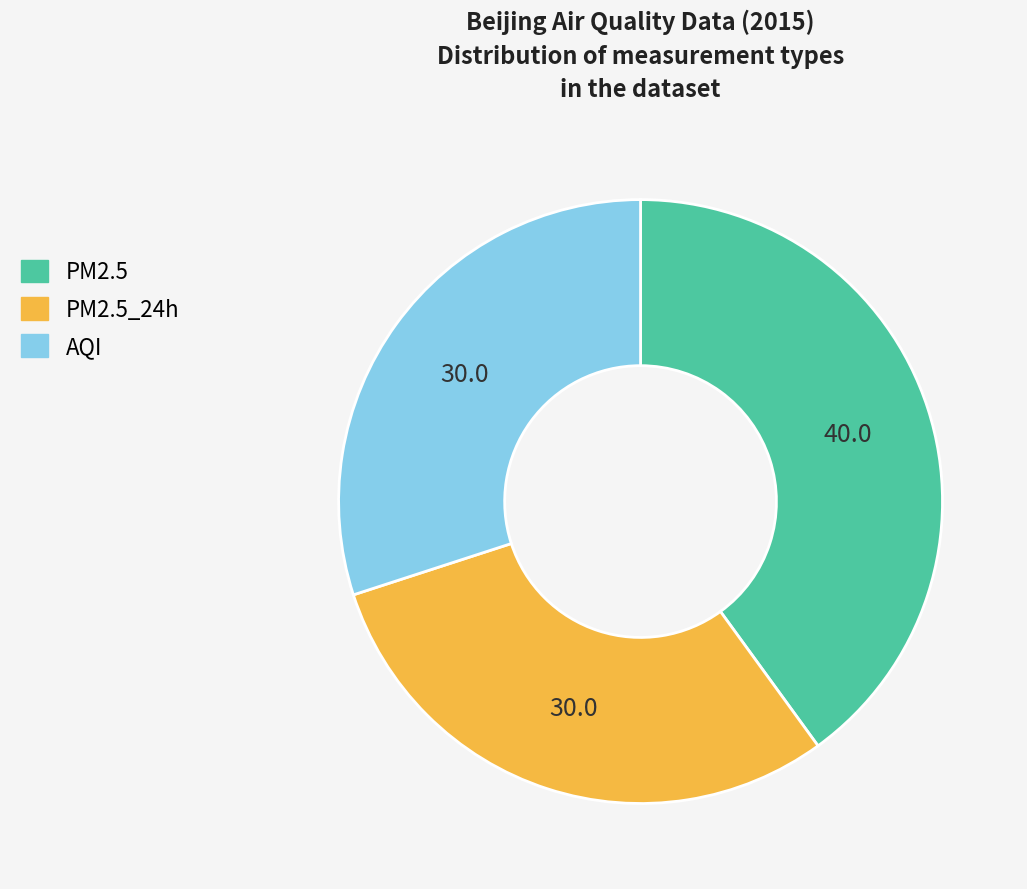

Count the number of slices in the pie.

3